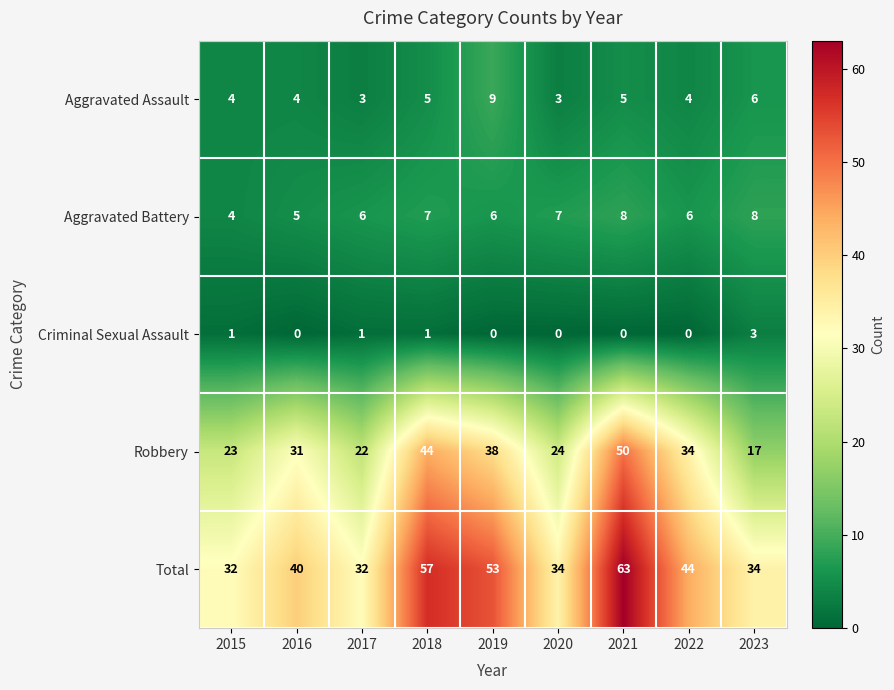

What is the difference between the highest and lowest values at 2023?

31